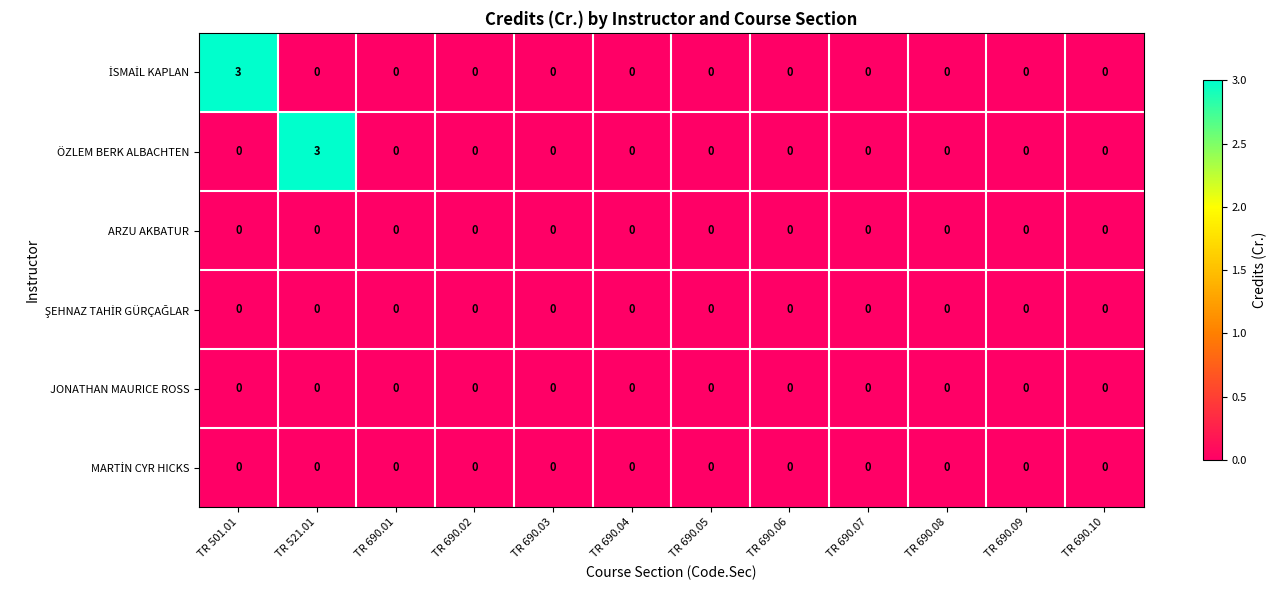

What is the greatest value displayed?

3